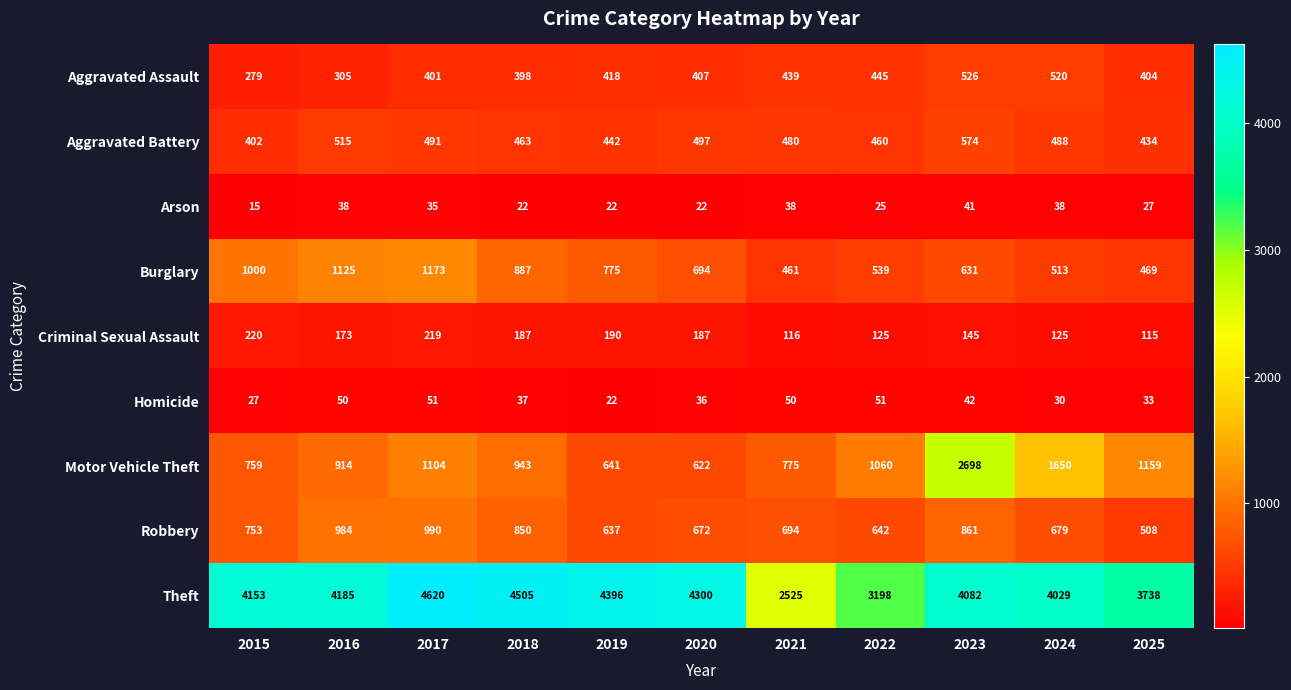

Which series has the widest spread of values?

Theft